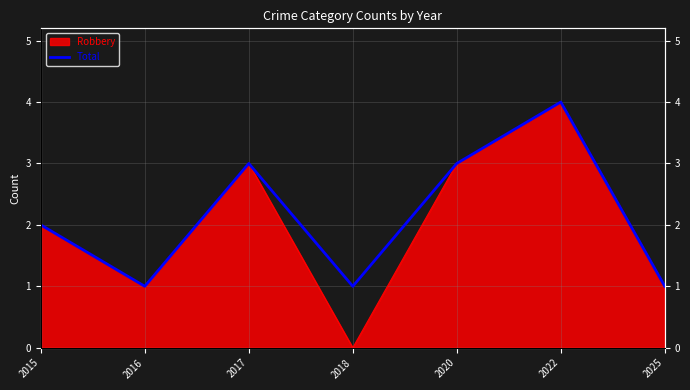

Reading right to left, transcribe all the data shown in this chart.

1	4	3	1	3	1	2